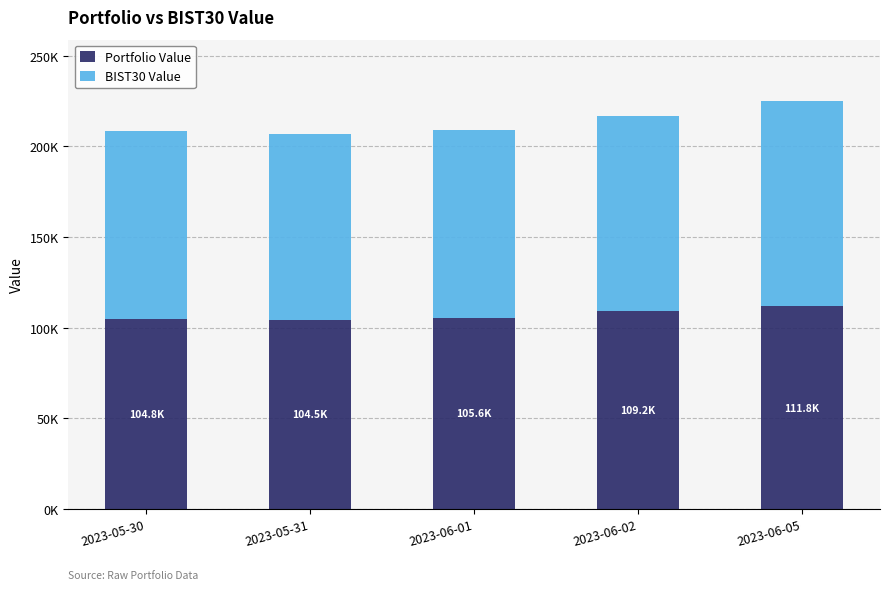

The value of BIST30 Value at 2023-05-31 is 149695.7. True or false?

False